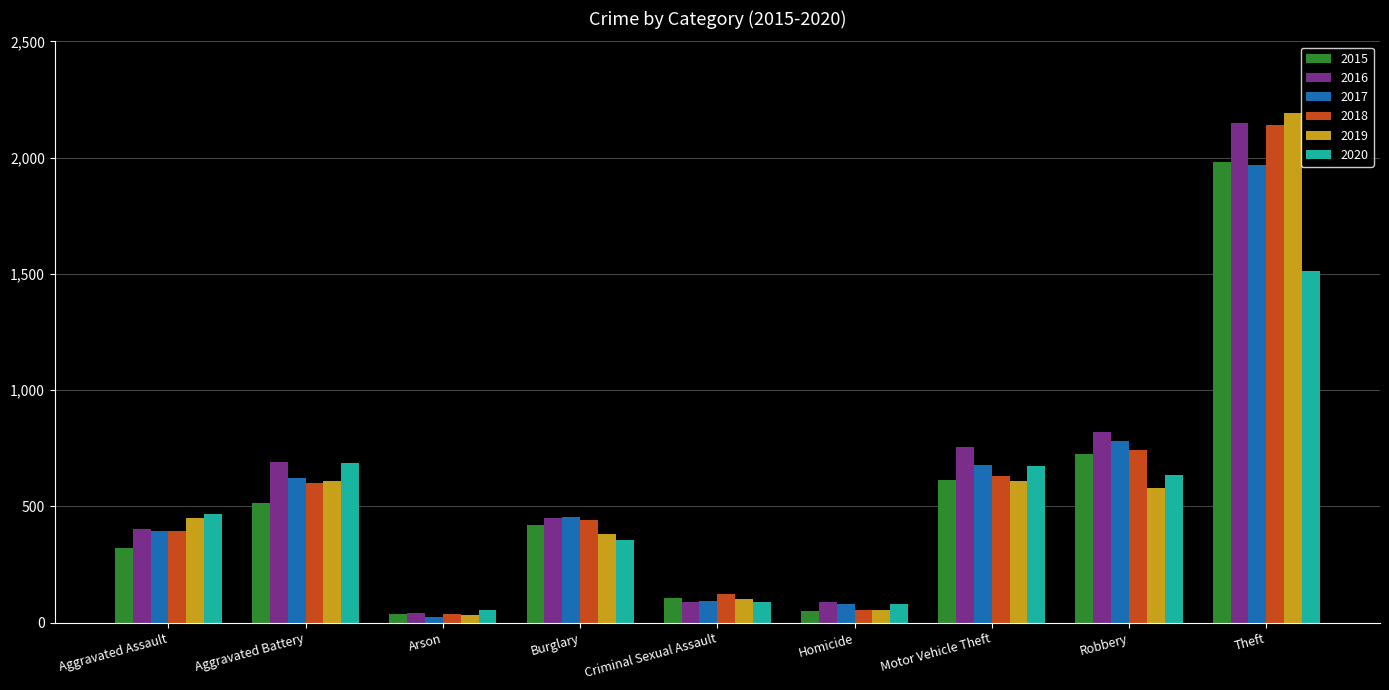

What are all the series names shown in the legend?

2015, 2016, 2017, 2018, 2019, 2020